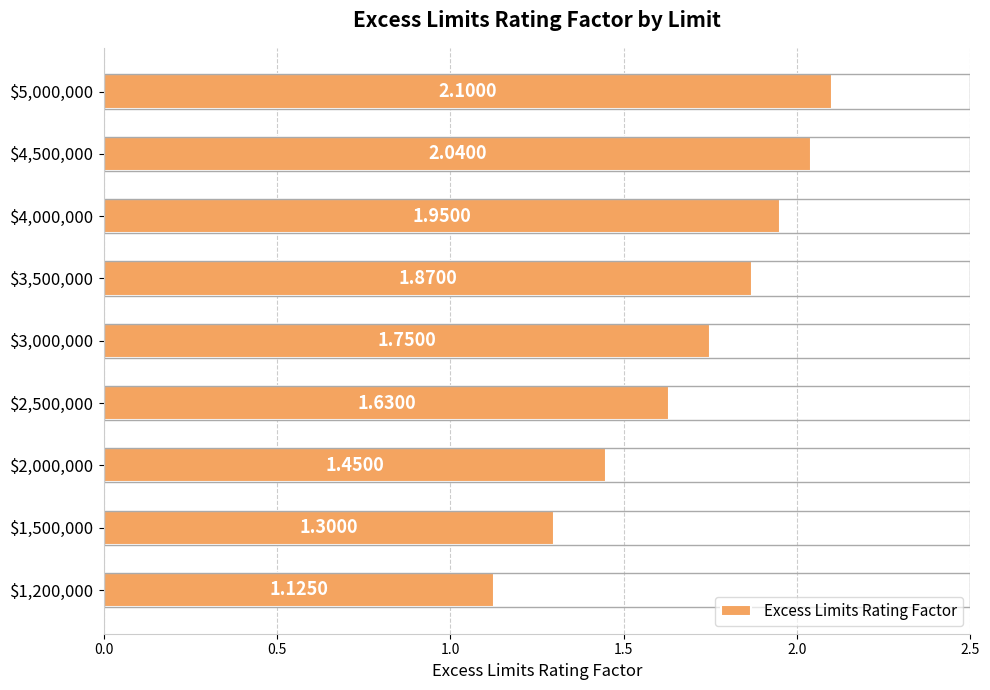

What is the difference between the maximum and minimum values?

1.0